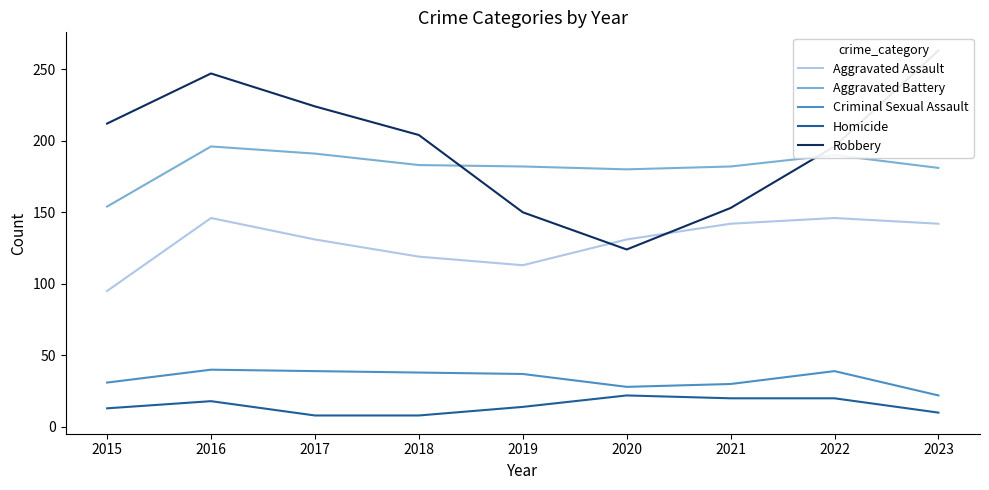

What is the difference between the second highest and second lowest values in the Robbery series?

97